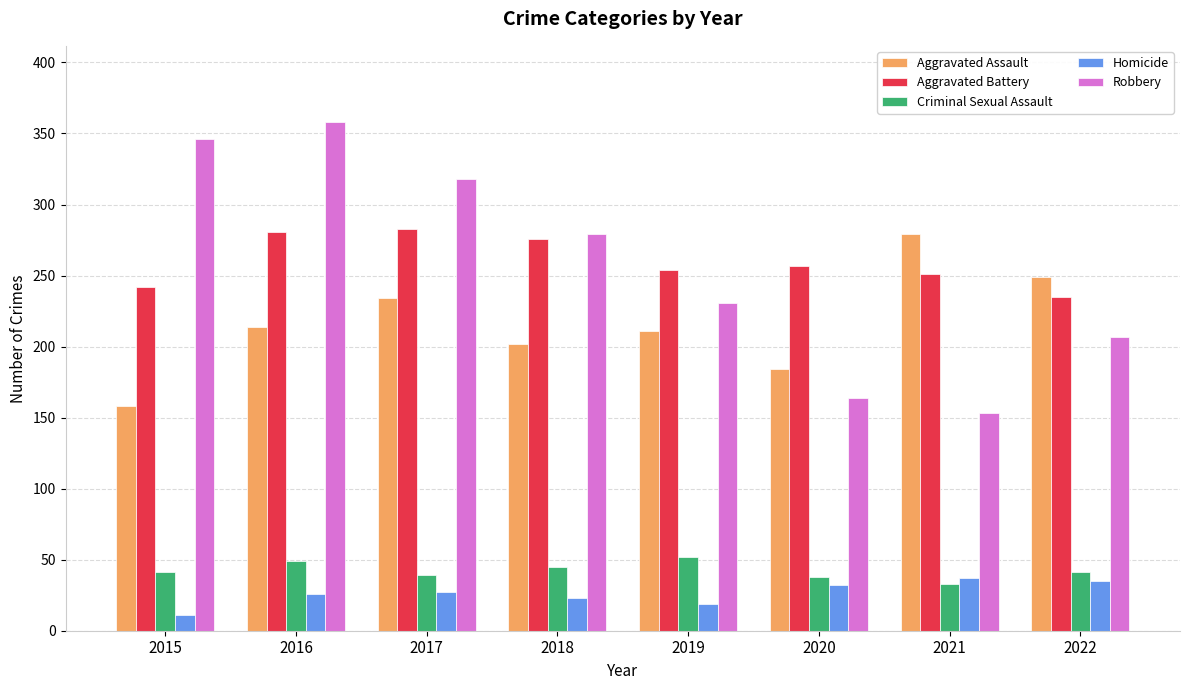

At which category is the sum across all series the highest?

2016